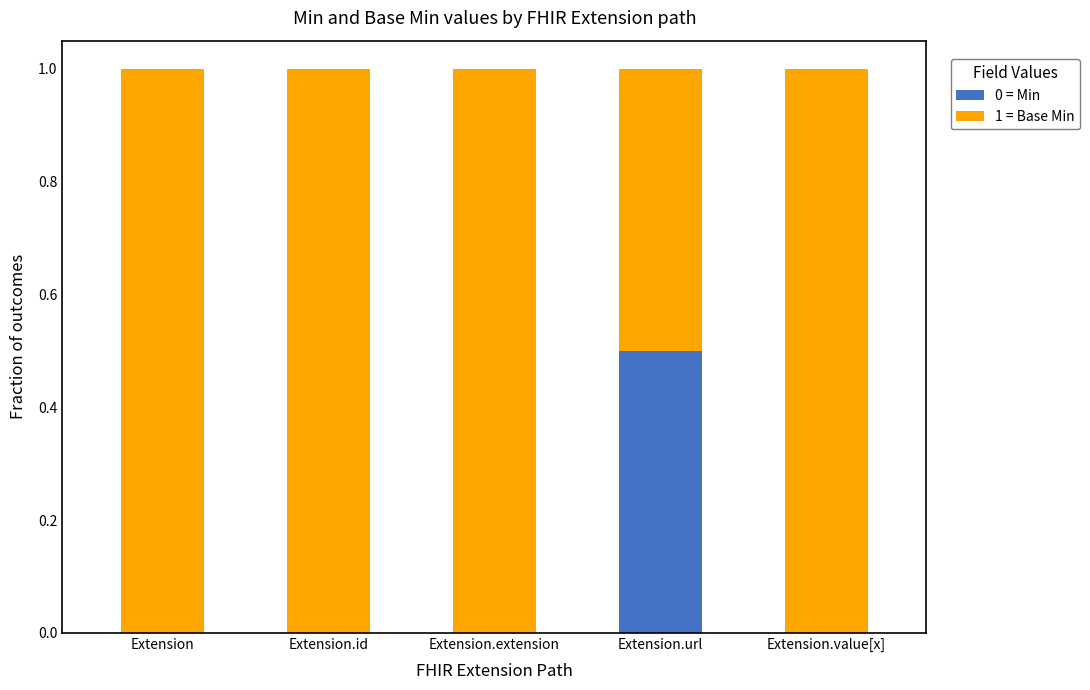

What are all the series names shown in the legend?

0 = Min, 1 = Base Min